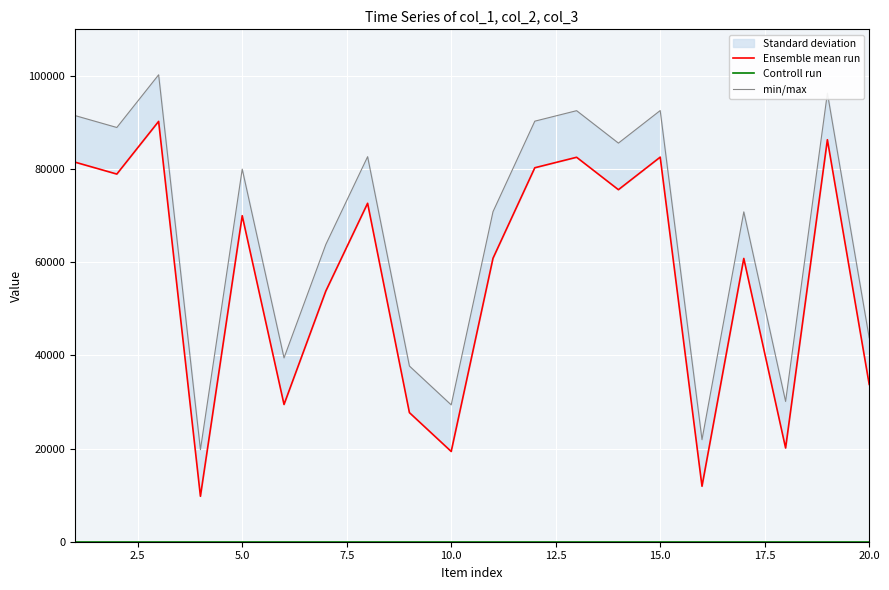

Reading left to right, transcribe all the data shown in this chart.

Ensemble mean run: 81485	78927	90238	9759	69990	29464	53813	72659	27715	19374	60857	80284	82536	75575	82564	11910	60816	20117	86302	33775
Controll run: 1	1	1	1	1	1	1	1	1	1	1	1	1	1	1	1	1	1	1	1
min/max: 91485	88927	100238	19759	79990	39464	63813	82659	37715	29374	70857	90284	92536	85575	92564	21910	70816	30117	96302	43775